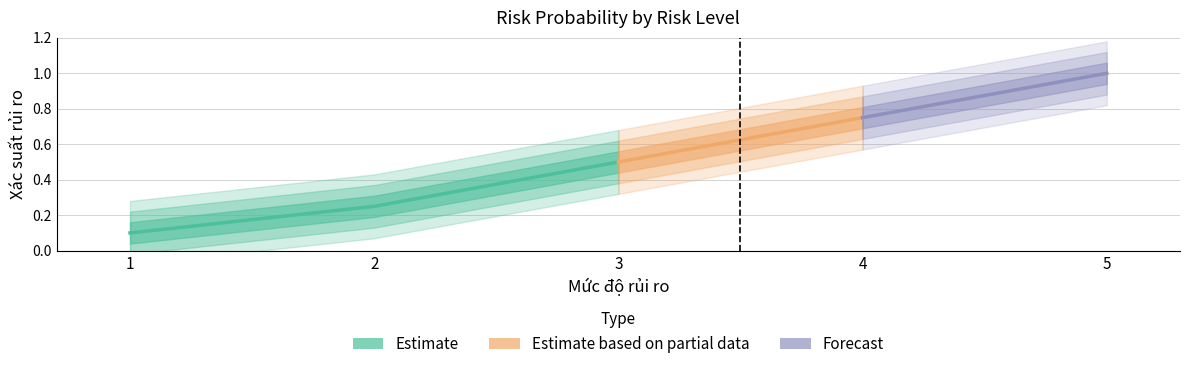

List the labels in order of value, smallest first.

1, 2, 3, 4, 5